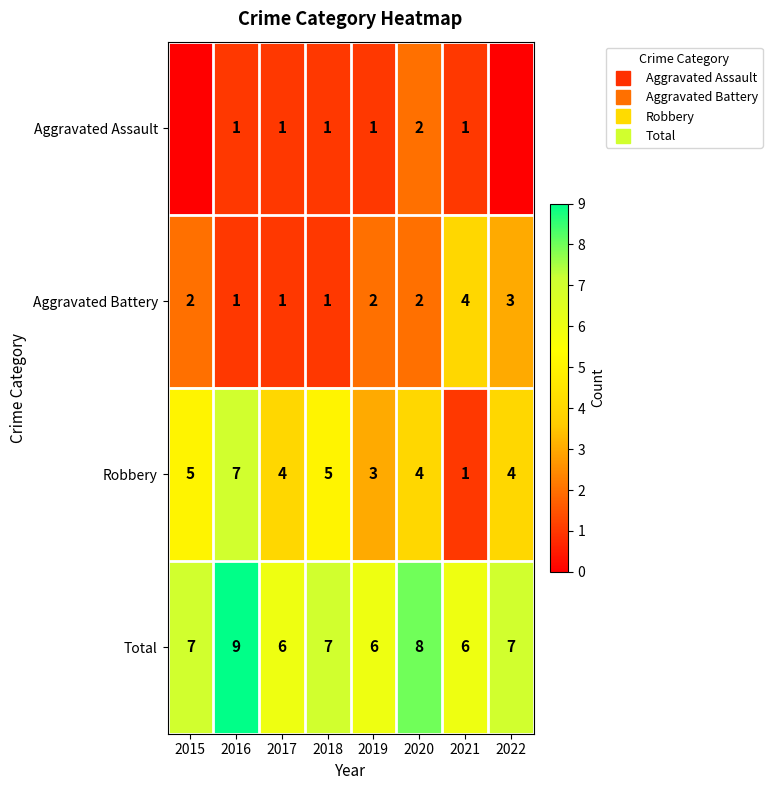

Which series has the largest total across all categories?

Total